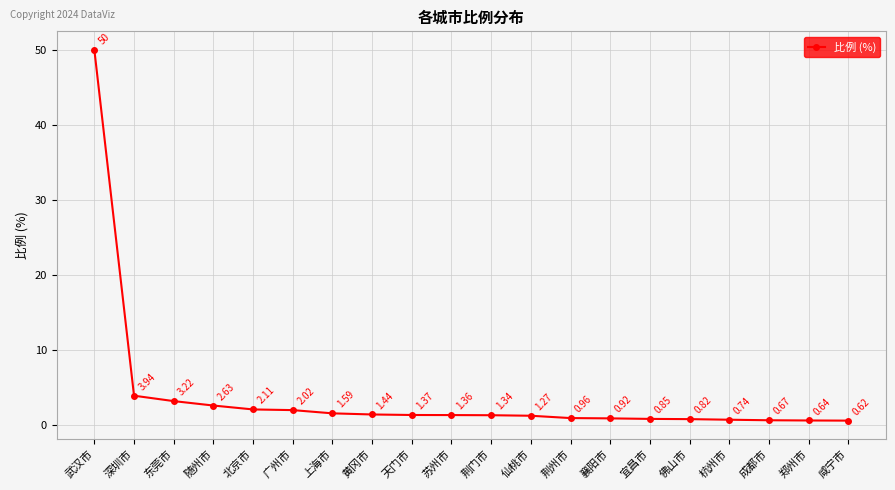

What is the label of the 20th point from the right?

武汉市